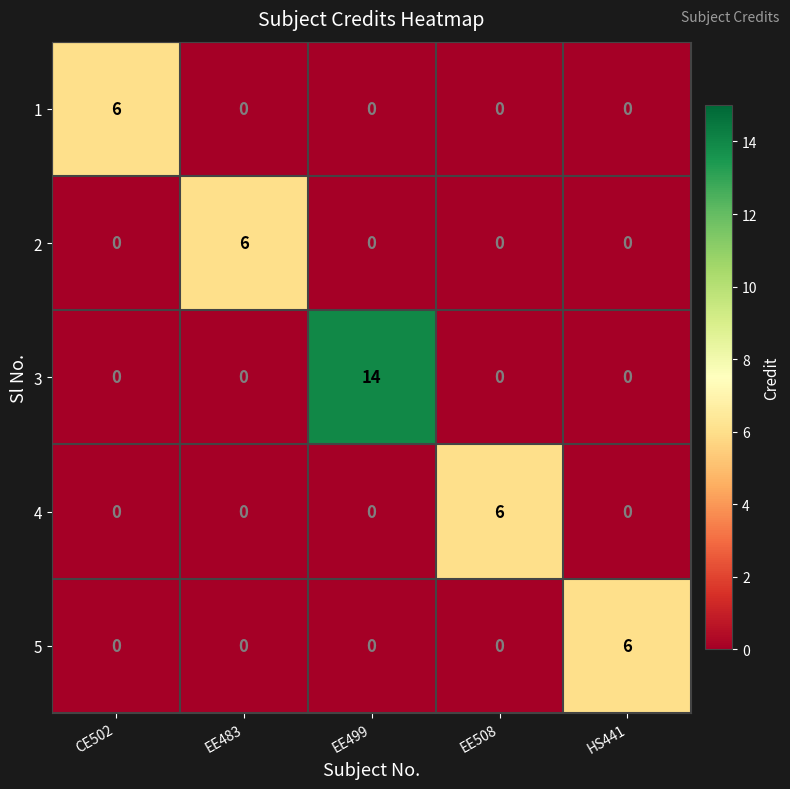

Reading left to right, extract all data points from this chart.

1: CE502=6	EE483=0	EE499=0	EE508=0	HS441=0
2: CE502=0	EE483=6	EE499=0	EE508=0	HS441=0
3: CE502=0	EE483=0	EE499=14	EE508=0	HS441=0
4: CE502=0	EE483=0	EE499=0	EE508=6	HS441=0
5: CE502=0	EE483=0	EE499=0	EE508=0	HS441=6